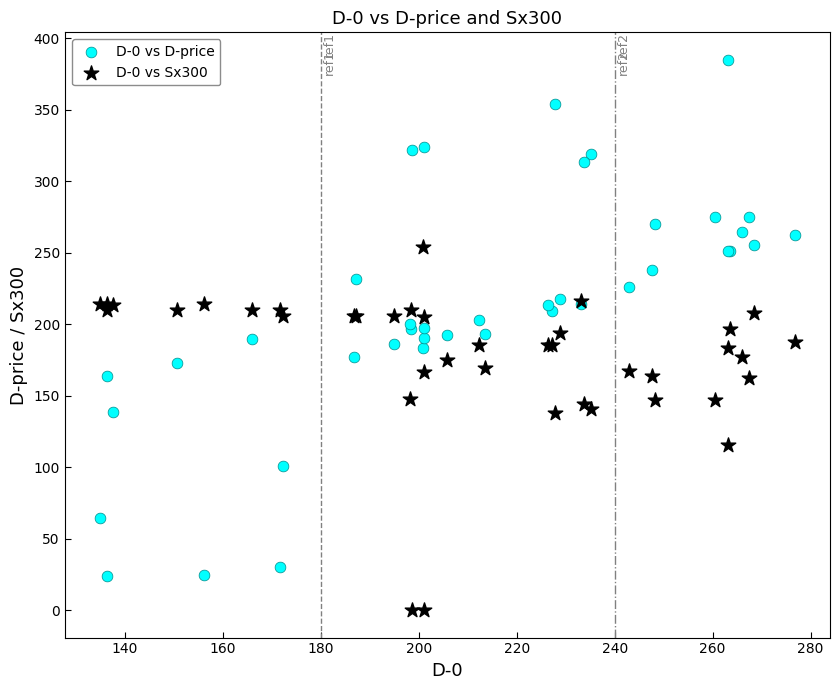

What are all the series names shown in the legend?

D-0 vs D-price, D-0 vs Sx300